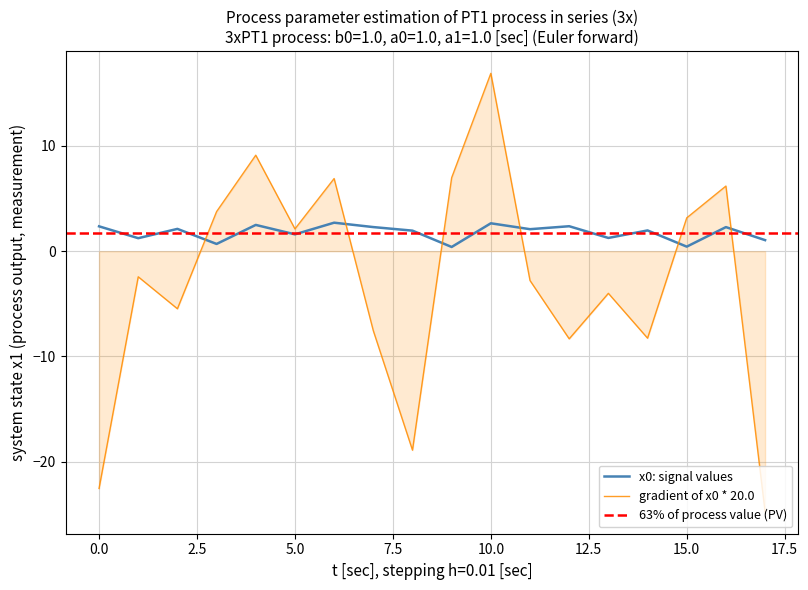

How many values exceed 2?

9